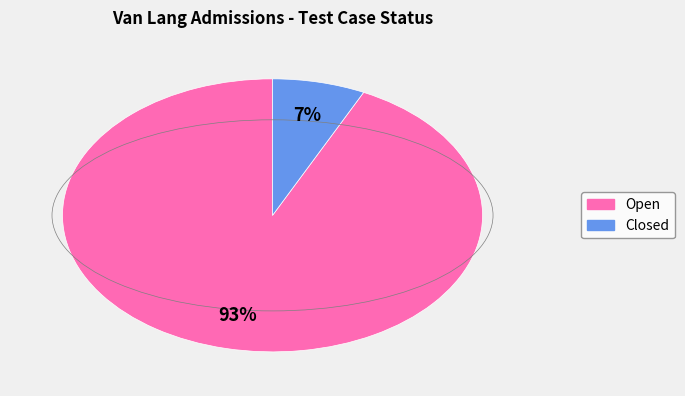

To the nearest percent, what portion does Closed represent?

7%